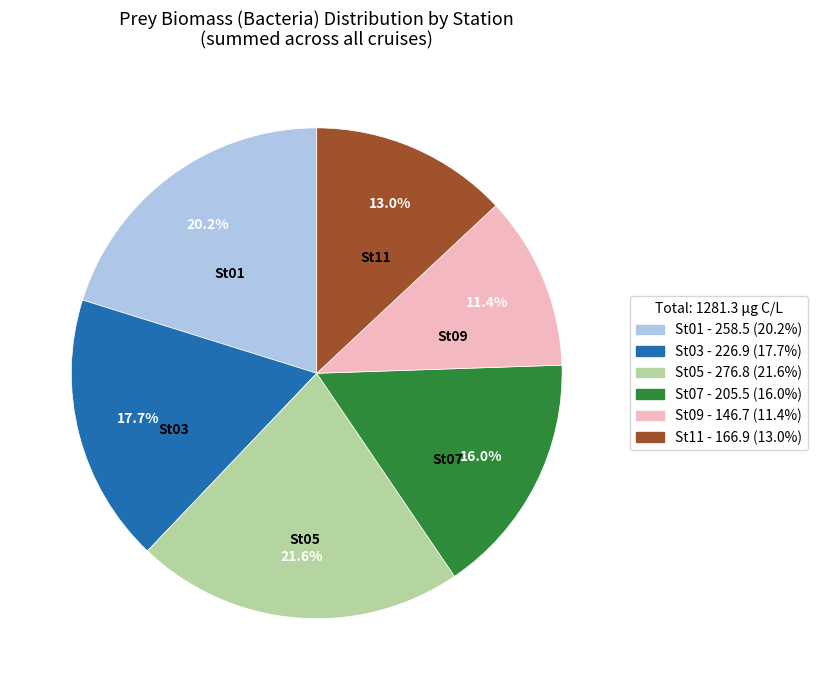

Is there a majority slice in this chart?

No